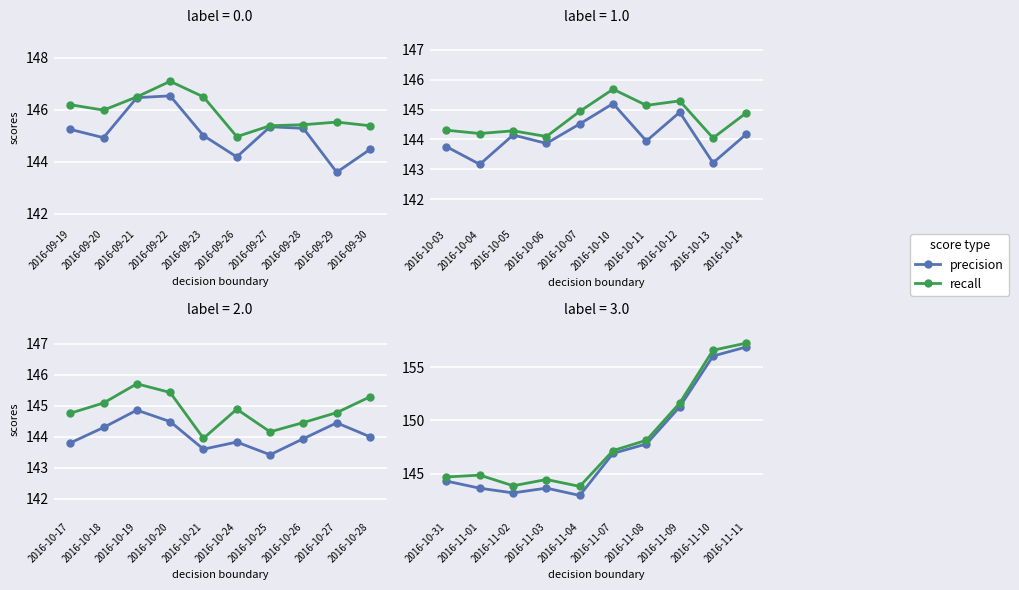

What is the smallest value displayed?

142.9